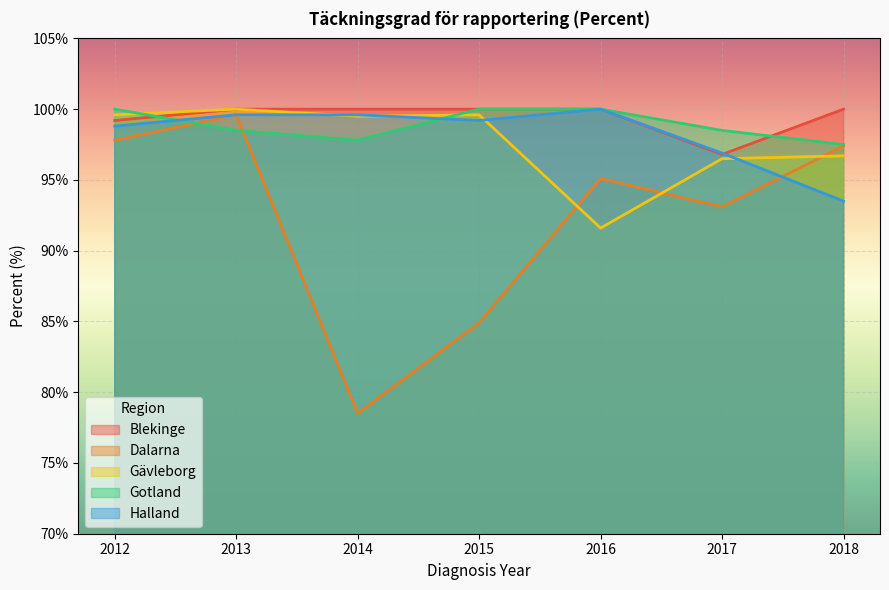

After their last crossing, which series has the higher values: Gotland or Dalarna?

Gotland